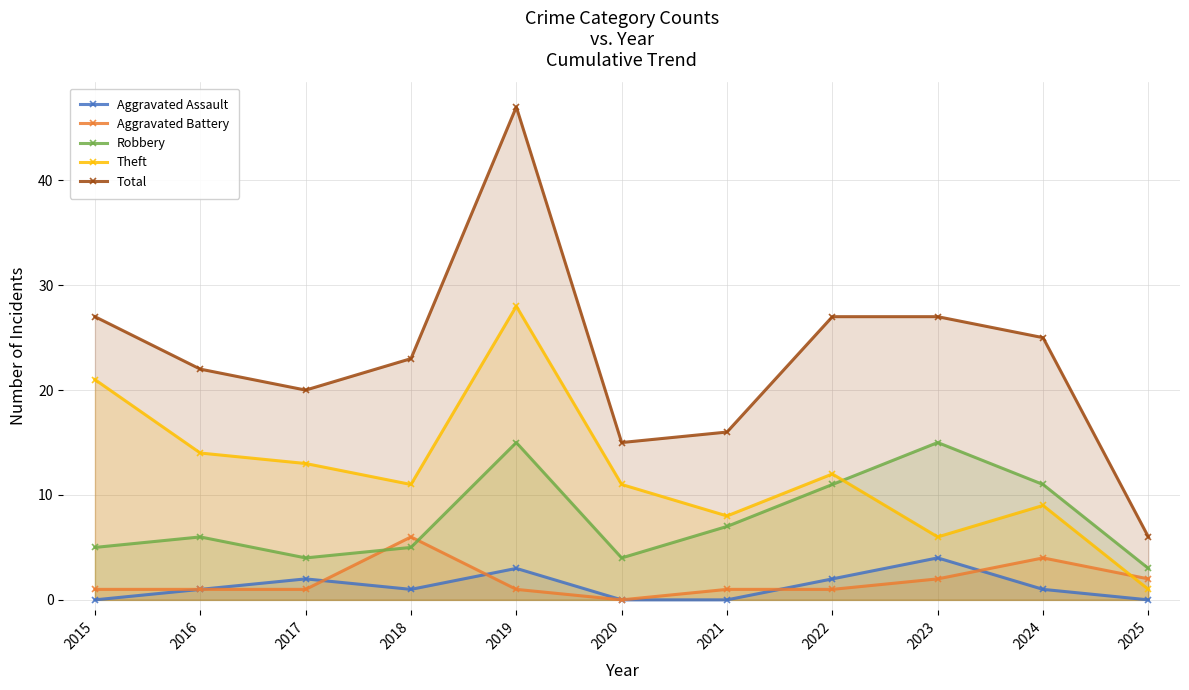

List the series in order of their peak value, lowest first.

Aggravated Assault, Aggravated Battery, Robbery, Theft, Total